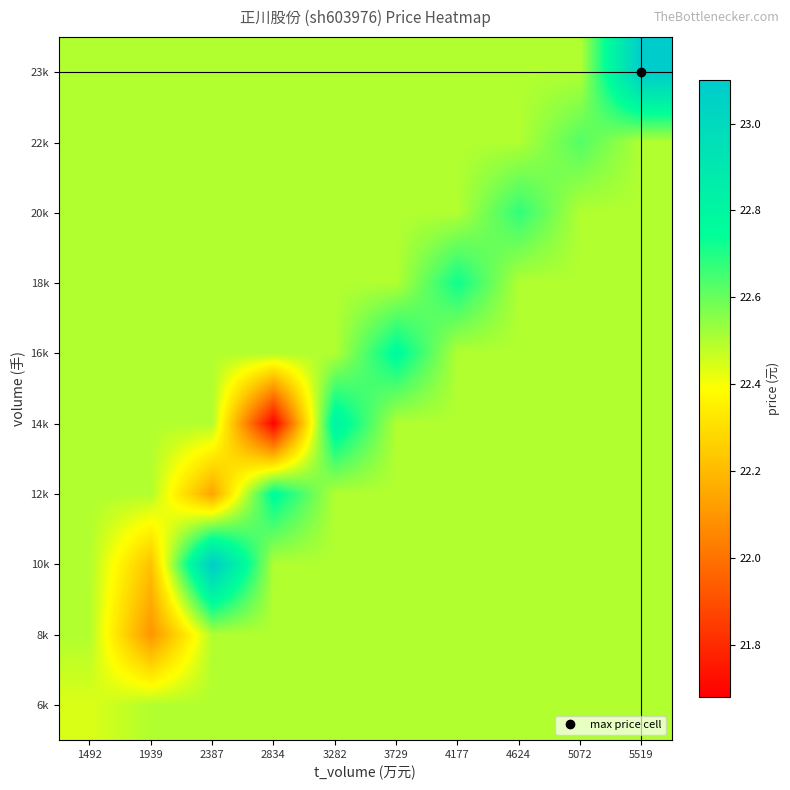

Between 5519 and 2834, which is larger?

5519